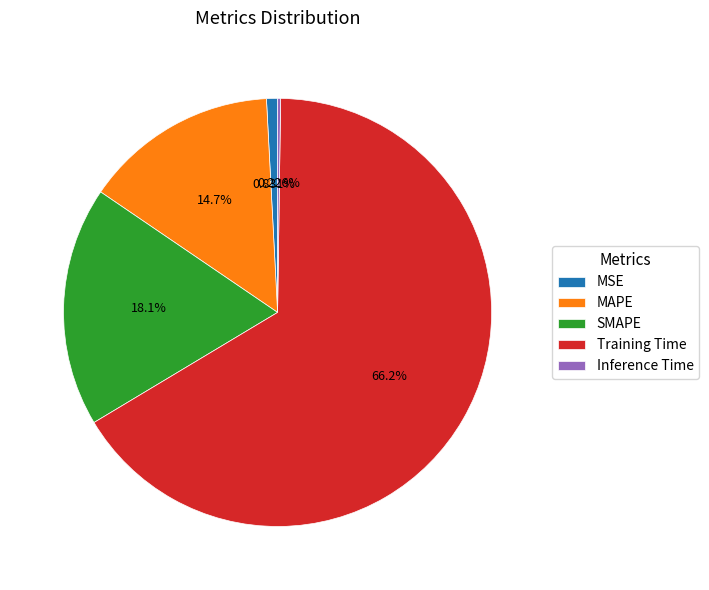

How much of the chart is everything except MSE?

99.2%